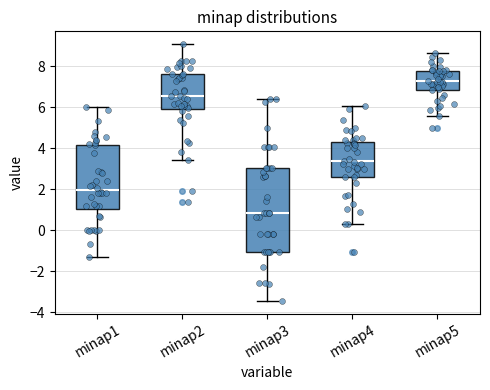

Which box's median line is the lowest?

minap3